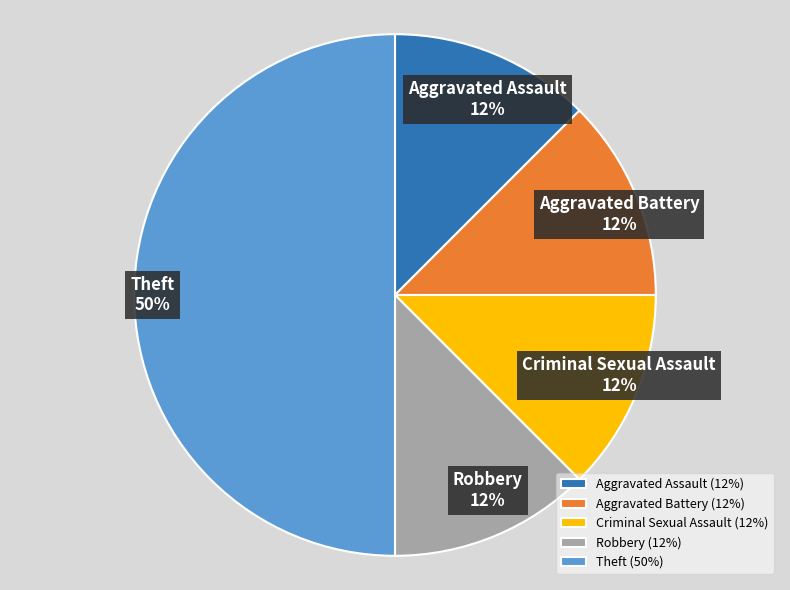

Combined, do Aggravated Assault and Theft account for over 50%?

Yes